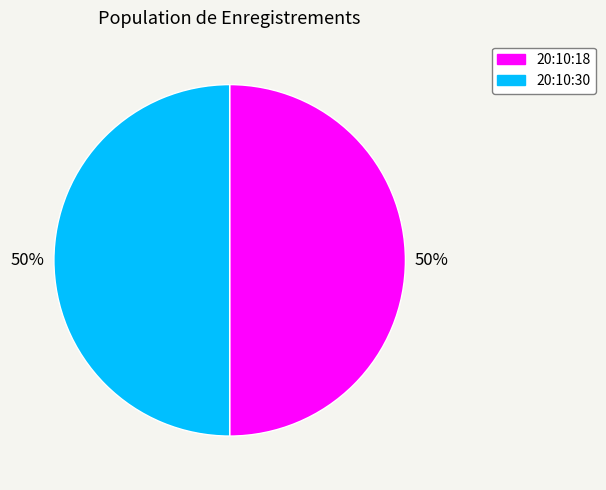

Combined, do 20:10:30 and 20:10:18 account for over 50%?

Yes